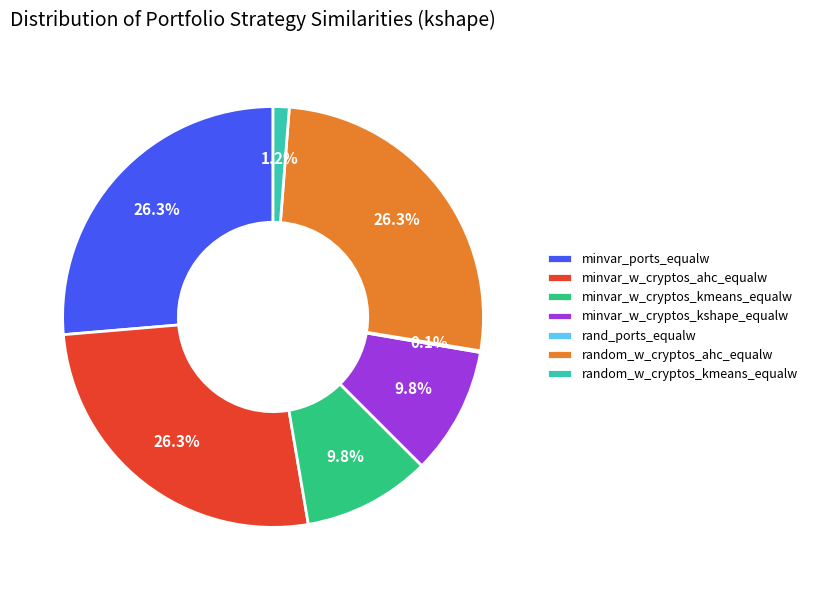

Is random_w_cryptos_ahc_equalw the majority of the pie?

No